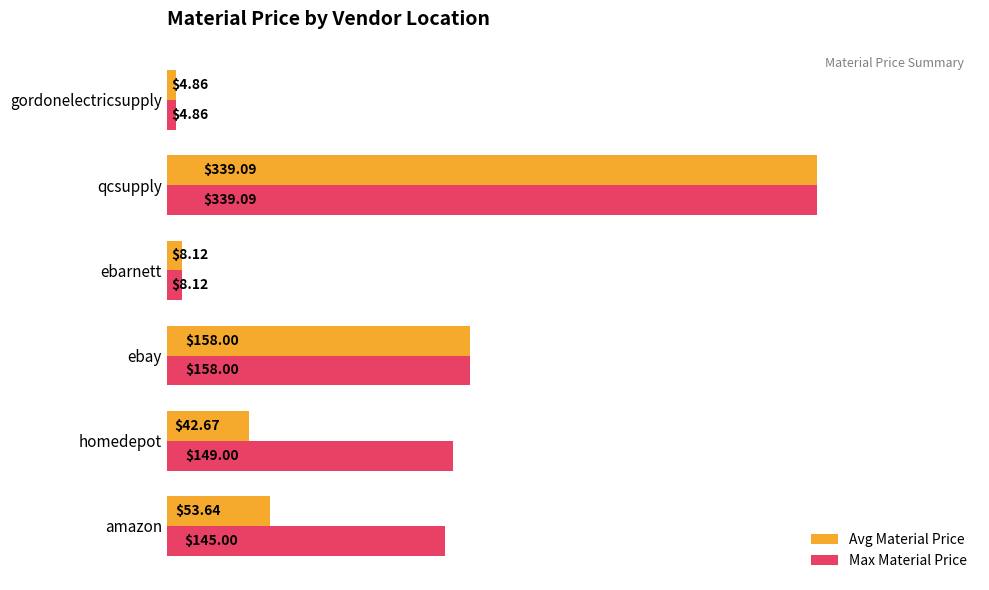

What is the difference between the maximum and minimum values in the Max Material Price series?

334.2